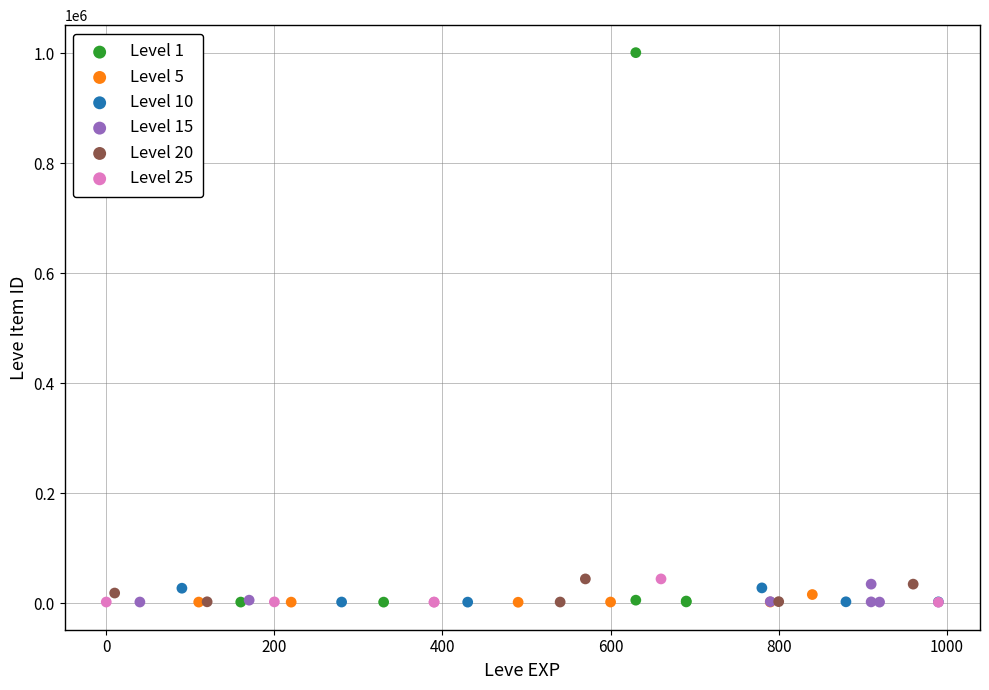

Which series has the largest Y range (max minus min)?

Level 1